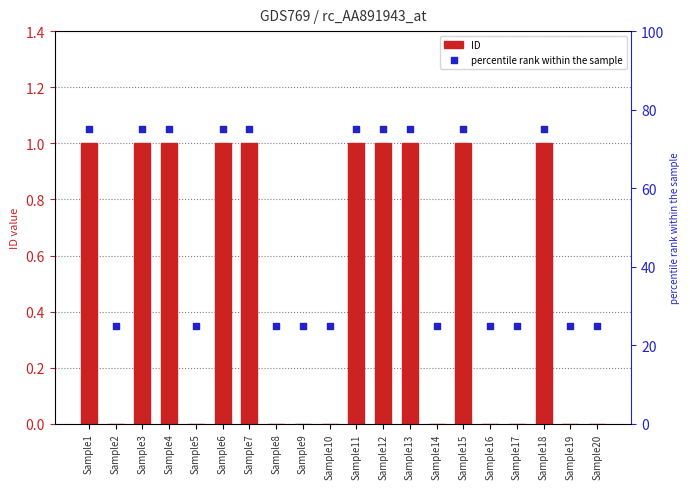

What are all the series names shown in the legend?

ID, percentile rank within the sample